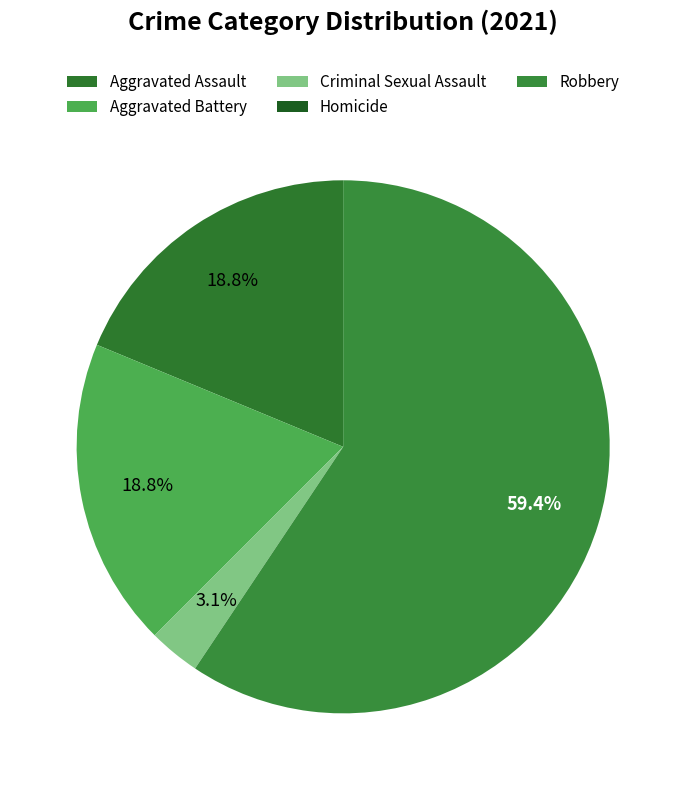

Is there any slice that represents more than half of the pie?

Yes